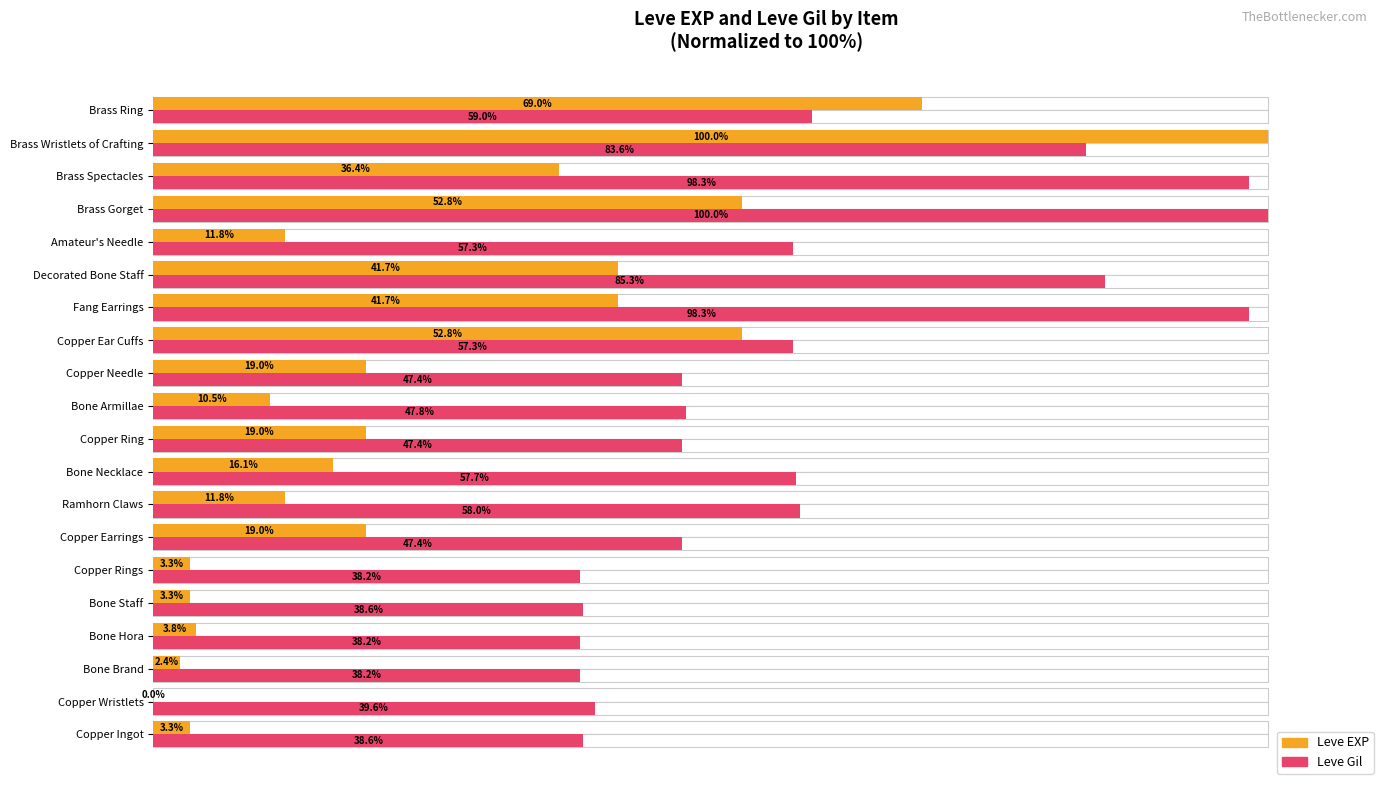

Which series has the largest range (max minus min)?

Leve EXP